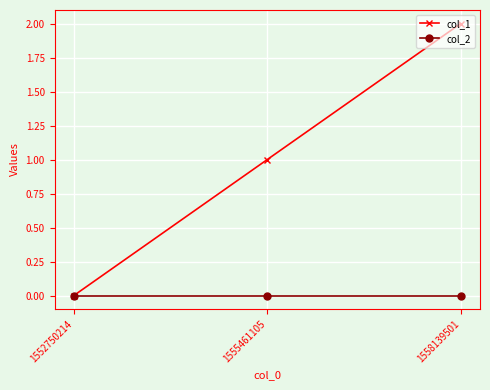

What is the sum of the col_1 values at 1555461105 and 1558139501?

3